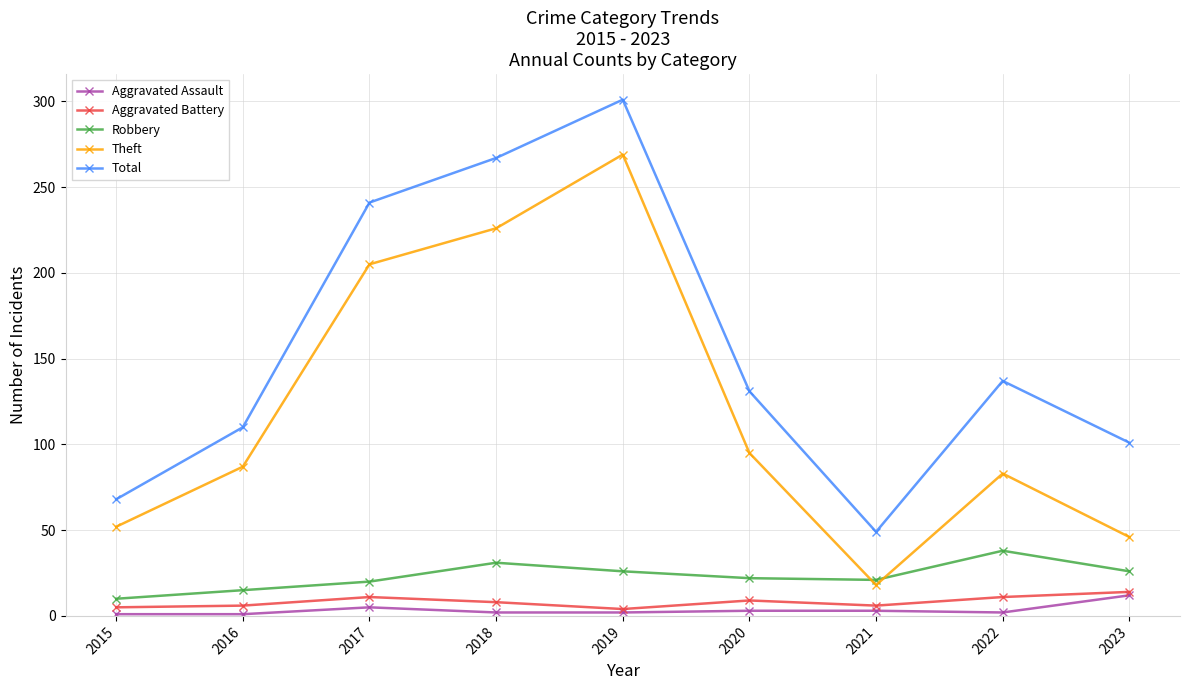

How many series are shown in this chart?

5